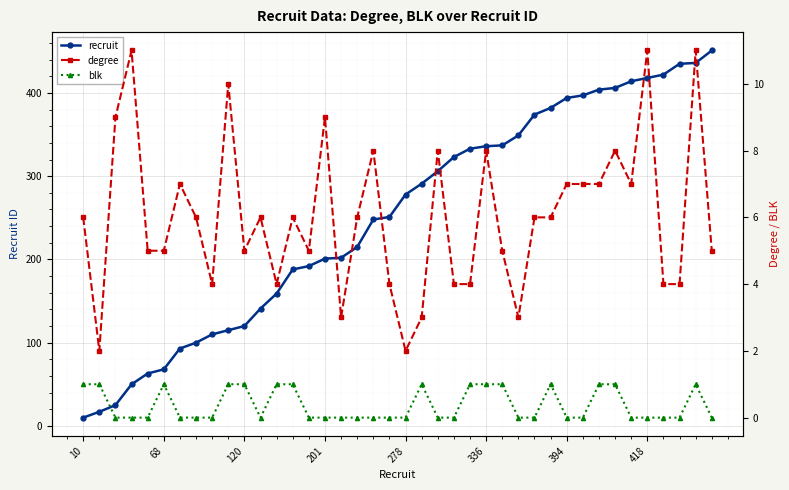

What is the highest value of the recruit series?

451